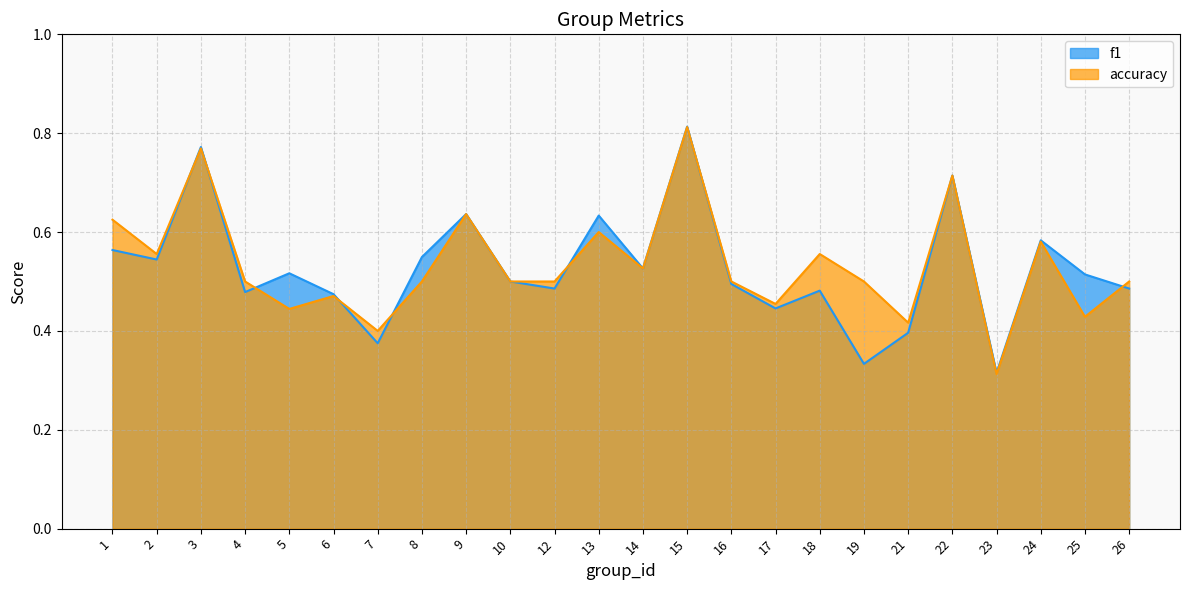

At which category is the sum across all series the highest?

15